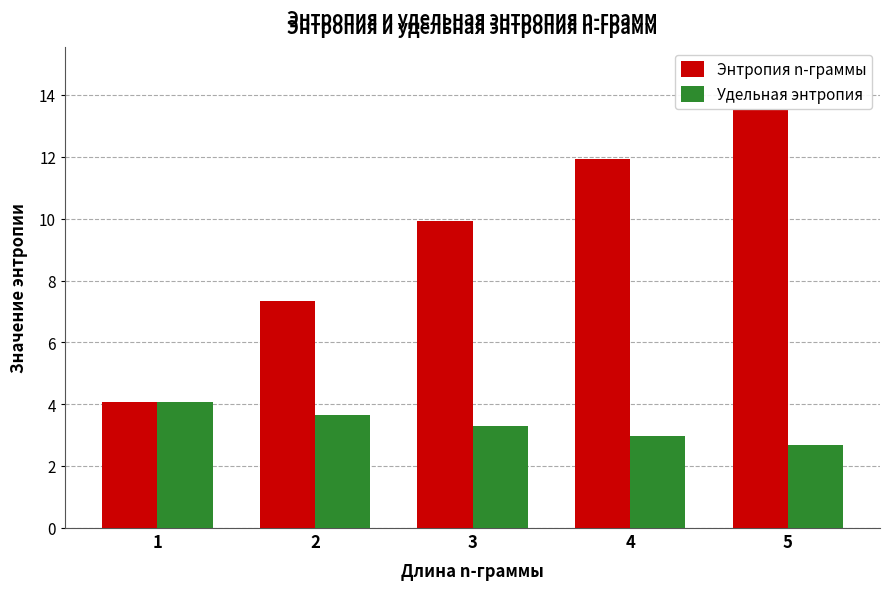

At how many categories does at least one series exceed 13?

1